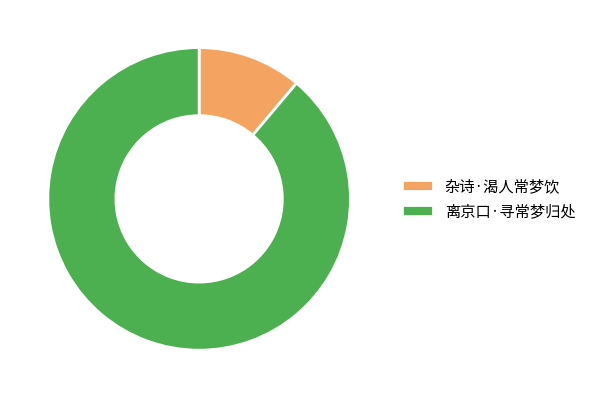

Which has a higher value, 杂诗·渴人常梦饮 or 离京口·寻常梦归处?

离京口·寻常梦归处